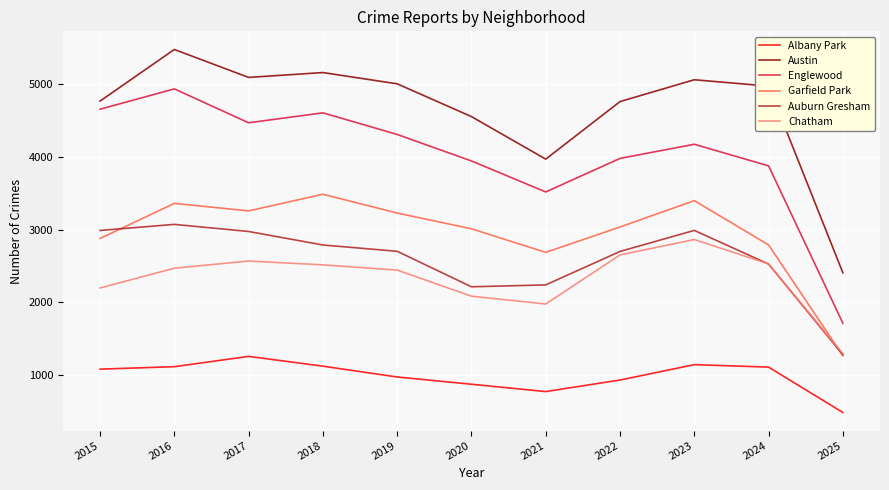

True or false: Austin and Englewood intersect in this chart.

False